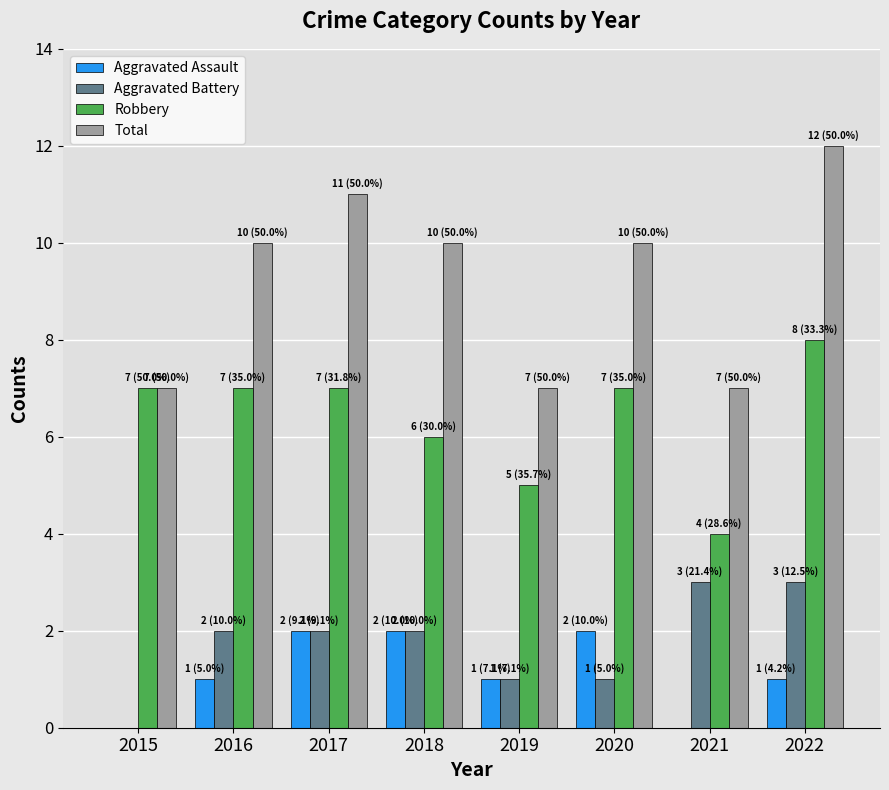

Reading right to left, what are all the values shown in this chart?

Aggravated Assault: 2022=1	2021=0	2020=2	2019=1	2018=2	2017=2	2016=1	2015=0
Aggravated Battery: 2022=3	2021=3	2020=1	2019=1	2018=2	2017=2	2016=2	2015=0
Robbery: 2022=8	2021=4	2020=7	2019=5	2018=6	2017=7	2016=7	2015=7
Total: 2022=12	2021=7	2020=10	2019=7	2018=10	2017=11	2016=10	2015=7